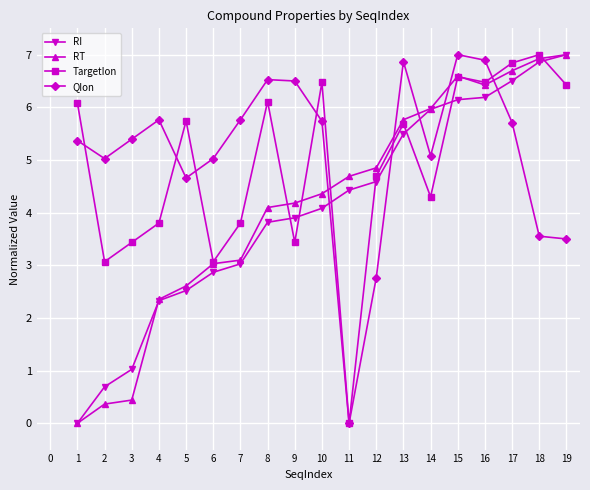

The value of RT at 4 is 1.6. True or false?

False